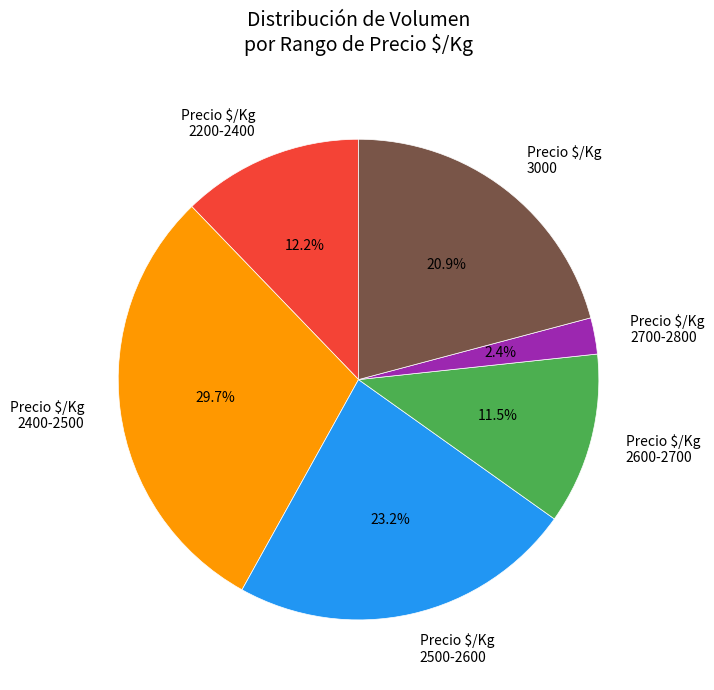

How much of the chart is everything except Precio $/Kg 2700-2800?

97.6%